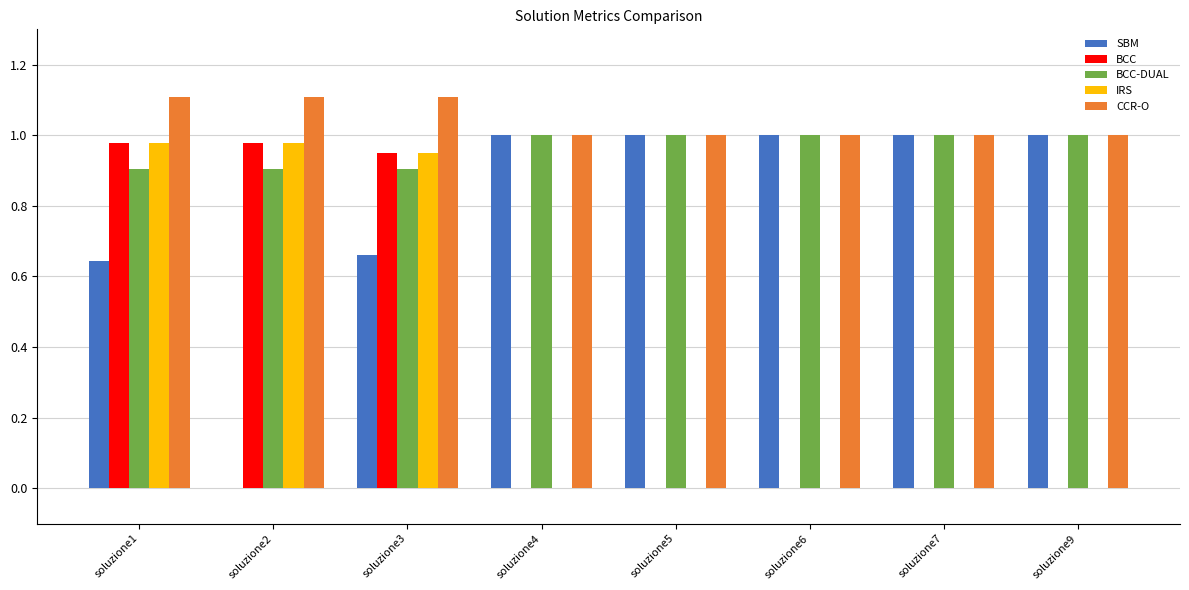

The SBM series shows 0.5 at soluzione7. True or false?

False